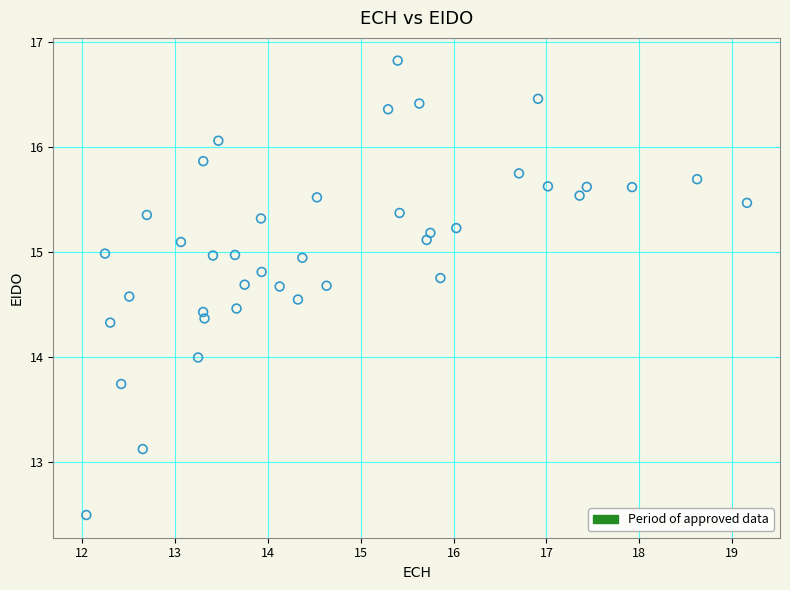

What is the range of Y values (max minus min)?

4.3